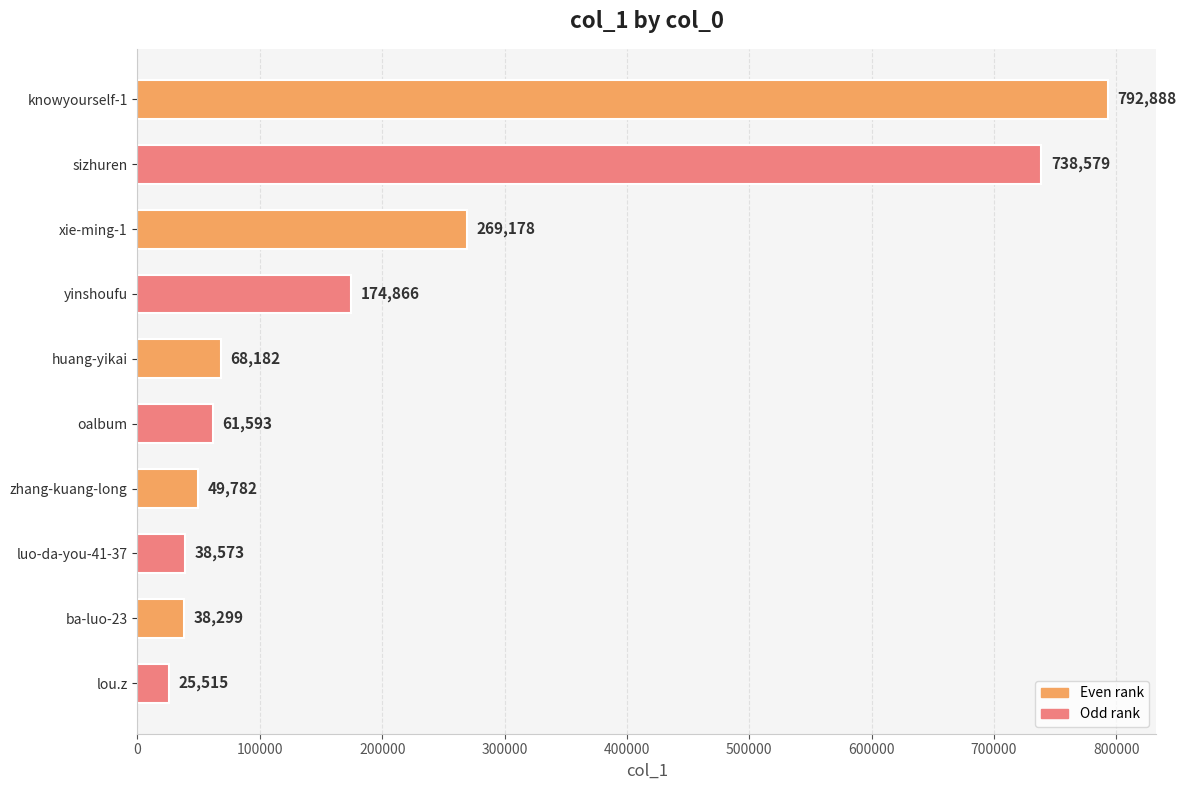

What is the difference between the second highest and minimum values?

713064